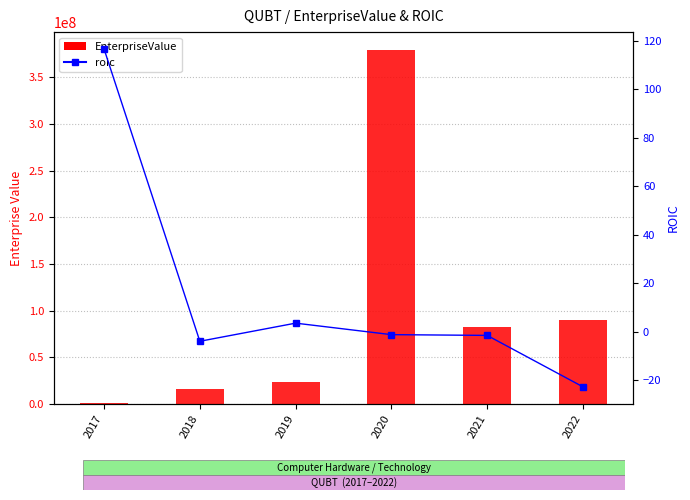

Where is EnterpriseValue nearest to the value 190189327?

2022